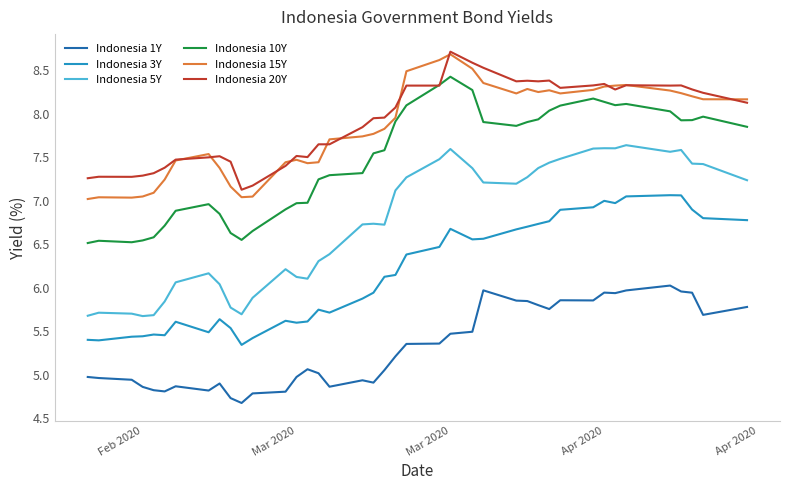

What is the lowest value of the Indonesia 5Y series?

5.7